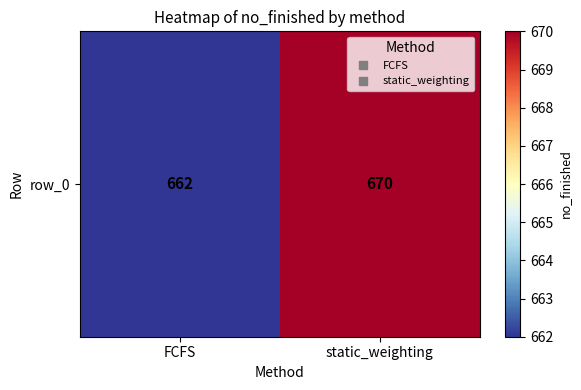

What is the difference between the maximum and minimum values?

8